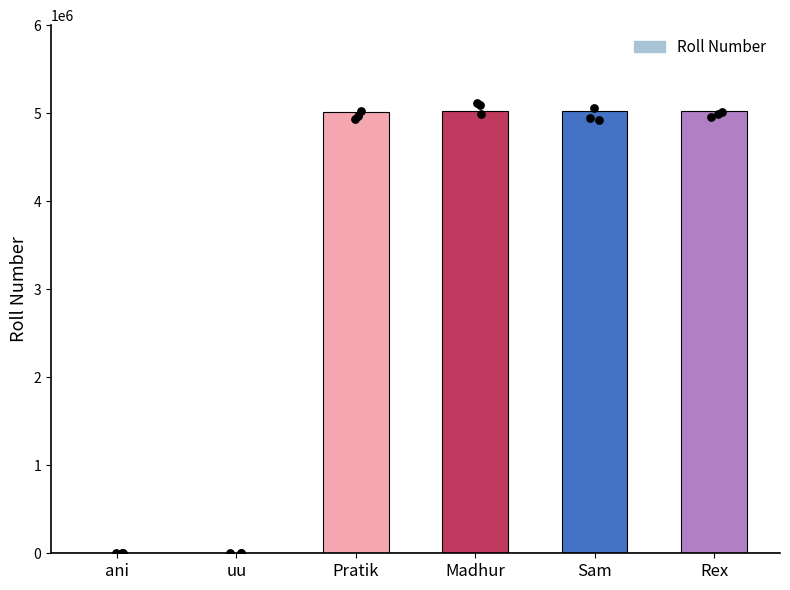

Between ani and Rex, which is larger?

Rex